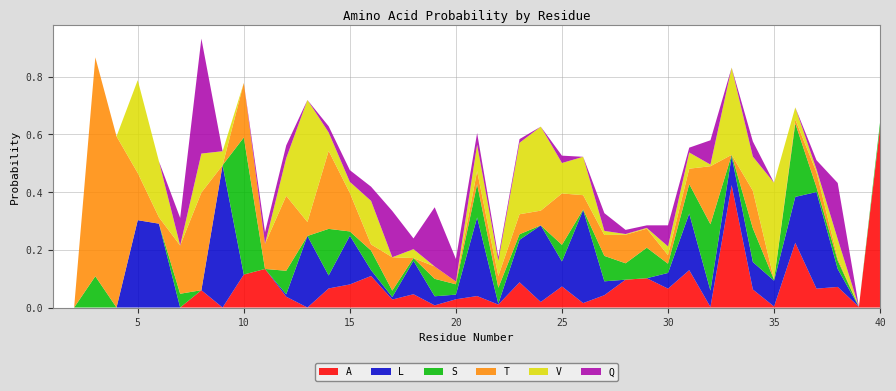

Reading right to left, what are all the values shown in this chart?

A: 40=0.6	39=0.0	38=0.1	37=0.1	36=0.2	35=0.0	34=0.1	33=0.4	32=0.0	31=0.1	30=0.1	29=0.1	28=0.1	27=0.0	26=0.0	25=0.1	24=0.0	23=0.1	22=0.0	21=0.0	20=0.0	19=0.0	18=0.0	17=0.0	16=0.1	15=0.1	14=0.1	13=0.0	12=0.0	11=0.1	10=0.1	9=0.0	8=0.1	7=0.0	6=0.0	5=0.0	4=0.0	3=0.0	2=0.0	1=0.0
L: 40=0.0	39=0.0	38=0.1	37=0.3	36=0.2	35=0.1	34=0.1	33=0.1	32=0.1	31=0.2	30=0.1	29=0.0	28=0.0	27=0.0	26=0.3	25=0.1	24=0.3	23=0.1	22=0.0	21=0.3	20=0.0	19=0.0	18=0.1	17=0.0	16=0.0	15=0.2	14=0.0	13=0.2	12=0.0	11=0.0	10=0.0	9=0.5	8=0.0	7=0.0	6=0.3	5=0.3	4=0.0	3=0.0	2=0.0	1=0.0
S: 40=0.0	39=0.0	38=0.0	37=0.0	36=0.3	35=0.0	34=0.1	33=0.0	32=0.2	31=0.1	30=0.0	29=0.1	28=0.1	27=0.1	26=0.0	25=0.1	24=0.0	23=0.0	22=0.1	21=0.1	20=0.0	19=0.1	18=0.0	17=0.0	16=0.1	15=0.0	14=0.2	13=0.0	12=0.1	11=0.0	10=0.5	9=0.0	8=0.0	7=0.0	6=0.0	5=0.0	4=0.0	3=0.1	2=0.0	1=0.0
T: 40=0.0	39=0.0	38=0.0	37=0.1	36=0.0	35=0.0	34=0.1	33=0.0	32=0.2	31=0.1	30=0.0	29=0.1	28=0.1	27=0.1	26=0.0	25=0.2	24=0.1	23=0.1	22=0.0	21=0.0	20=0.0	19=0.0	18=0.0	17=0.1	16=0.0	15=0.1	14=0.3	13=0.0	12=0.3	11=0.1	10=0.2	9=0.0	8=0.3	7=0.2	6=0.0	5=0.2	4=0.6	3=0.8	2=0.0	1=0.0
V: 40=0.0	39=0.0	38=0.1	37=0.0	36=0.0	35=0.3	34=0.1	33=0.3	32=0.0	31=0.1	30=0.0	29=0.0	28=0.0	27=0.0	26=0.1	25=0.1	24=0.3	23=0.2	22=0.1	21=0.1	20=0.0	19=0.0	18=0.0	17=0.0	16=0.2	15=0.0	14=0.1	13=0.4	12=0.1	11=0.0	10=0.0	9=0.0	8=0.1	7=0.0	6=0.2	5=0.3	4=0.0	3=0.0	2=0.0	1=0.0
Q: 40=0.0	39=0.0	38=0.2	37=0.0	36=0.0	35=0.0	34=0.1	33=0.0	32=0.1	31=0.0	30=0.1	29=0.0	28=0.0	27=0.1	26=0.0	25=0.0	24=0.0	23=0.0	22=0.0	21=0.0	20=0.1	19=0.2	18=0.0	17=0.2	16=0.0	15=0.0	14=0.0	13=0.0	12=0.0	11=0.0	10=0.0	9=0.0	8=0.4	7=0.1	6=0.0	5=0.0	4=0.0	3=0.0	2=0.0	1=0.0